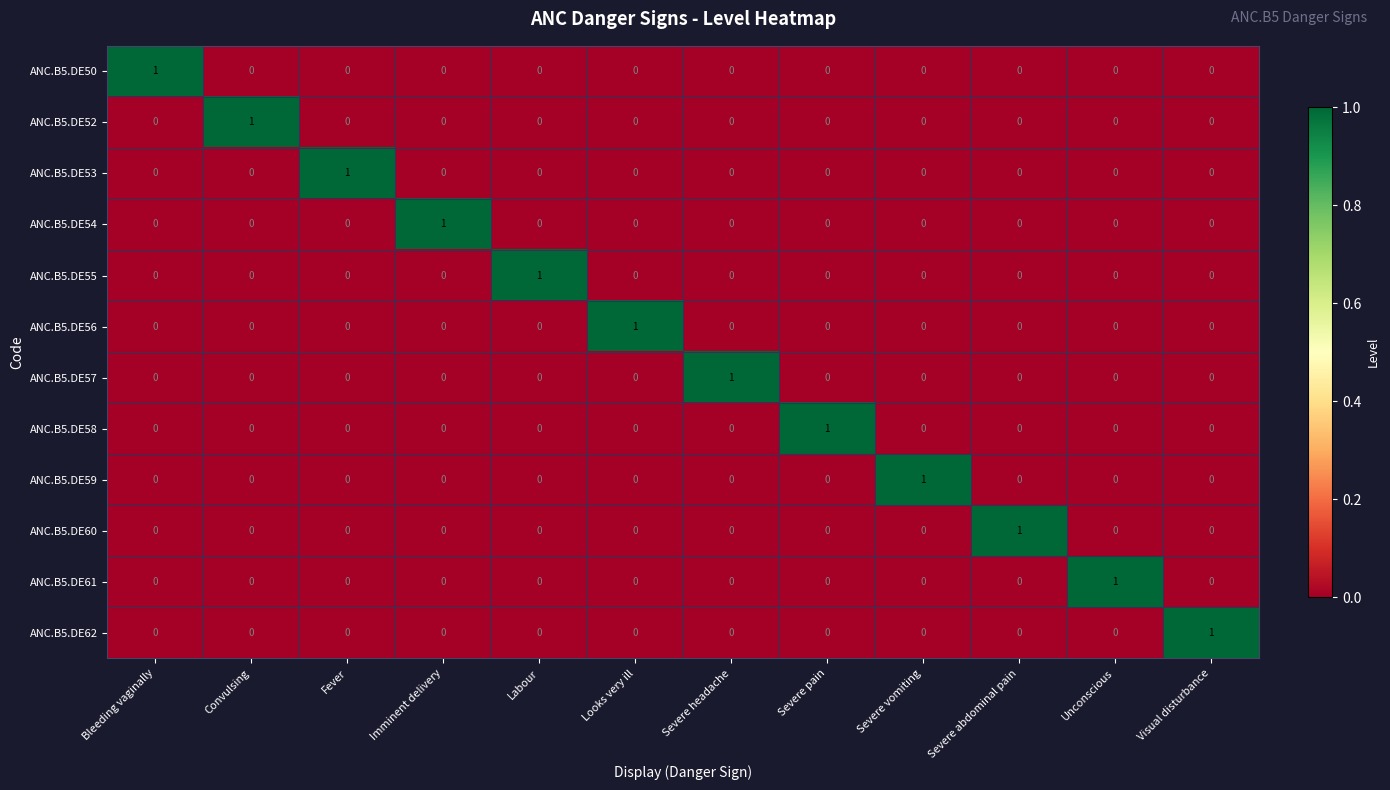

At how many categories does at least one series exceed 0?

12